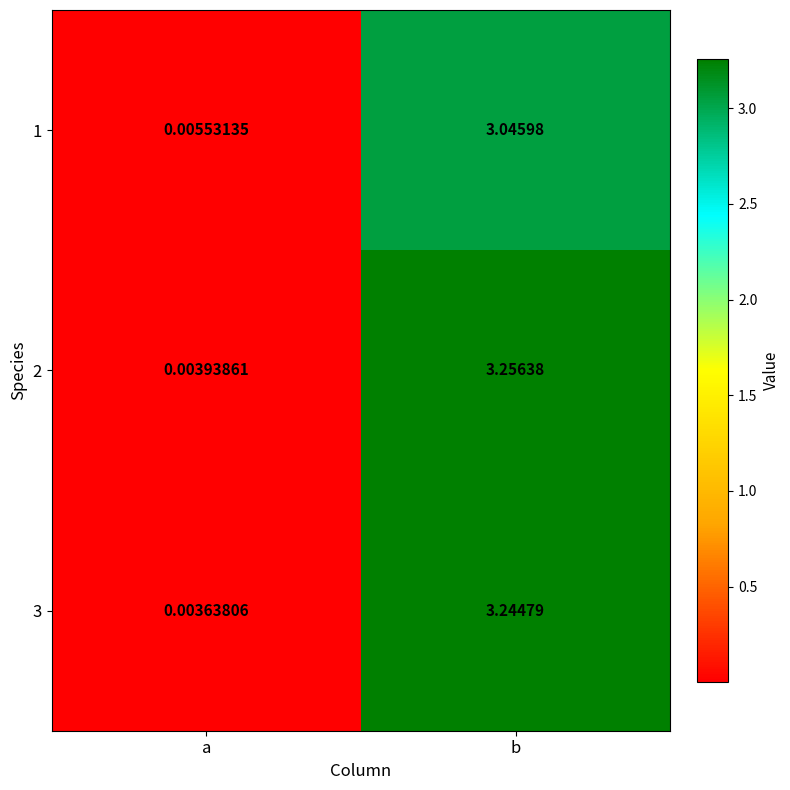

Which label corresponds to the largest value in the chart?

b